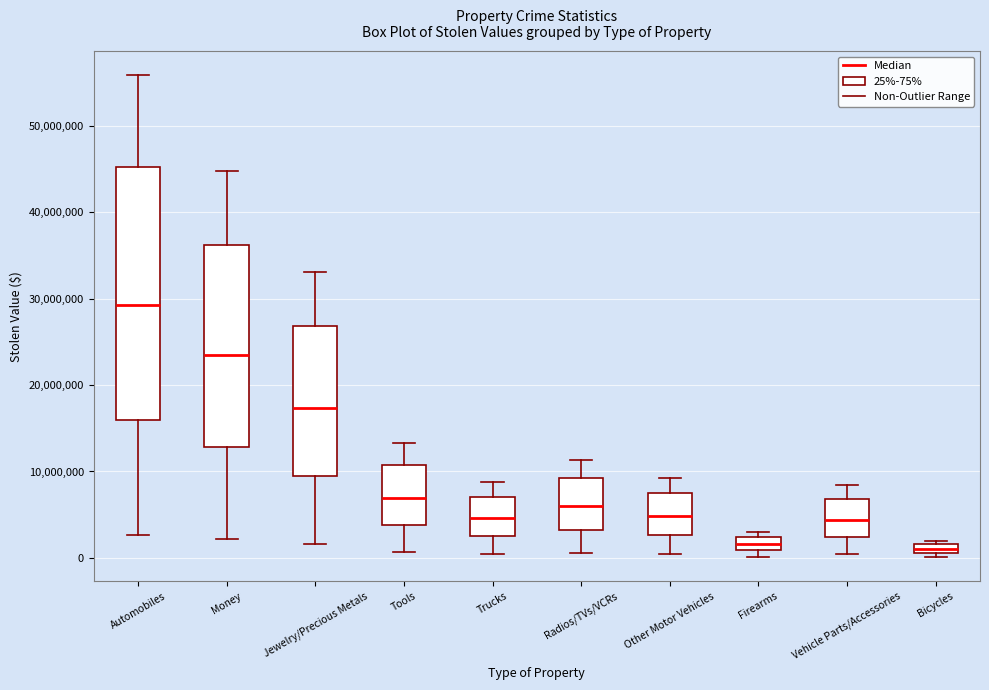

Comparing the boxes themselves (not the whiskers), which one is the tallest?

Automobiles